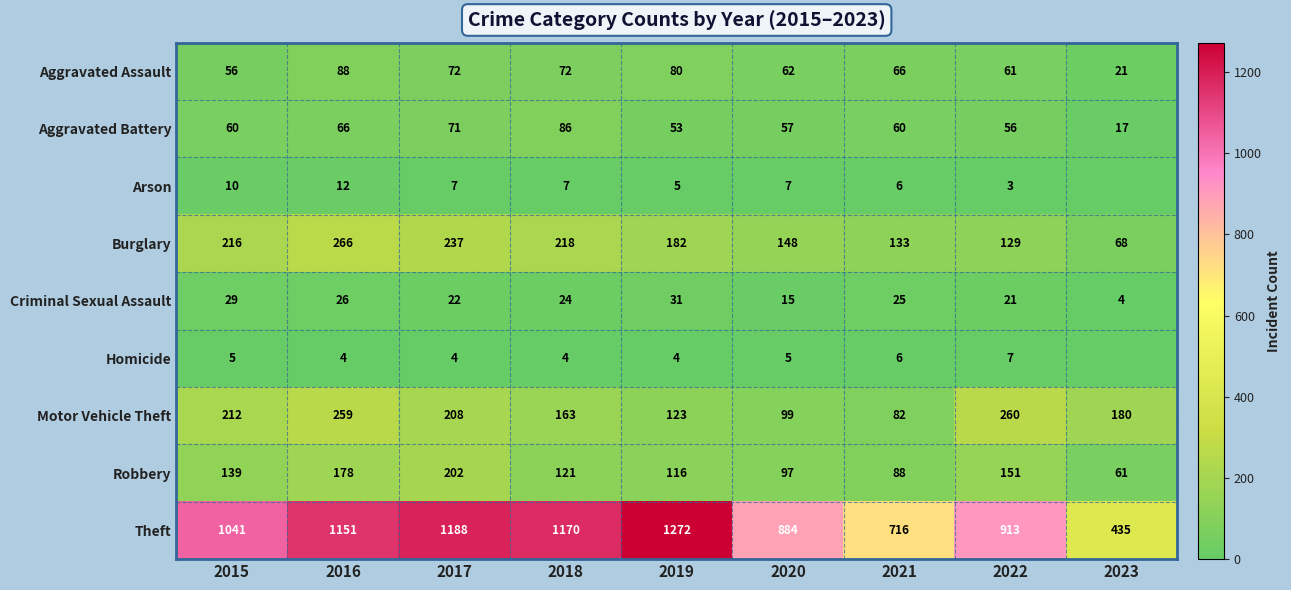

What is the sum of all Criminal Sexual Assault values?

197